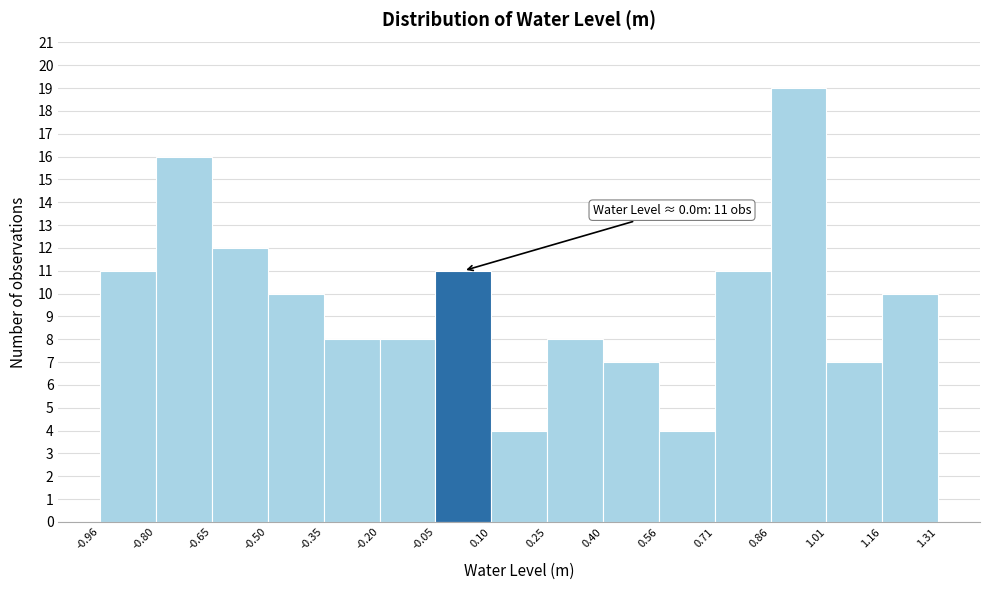

Over which range of the x-axis is the bar tallest?

0.86 to 1.01